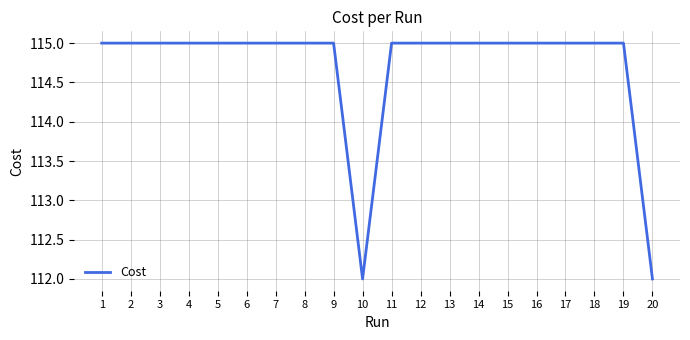

What is the greatest value displayed?

115.0